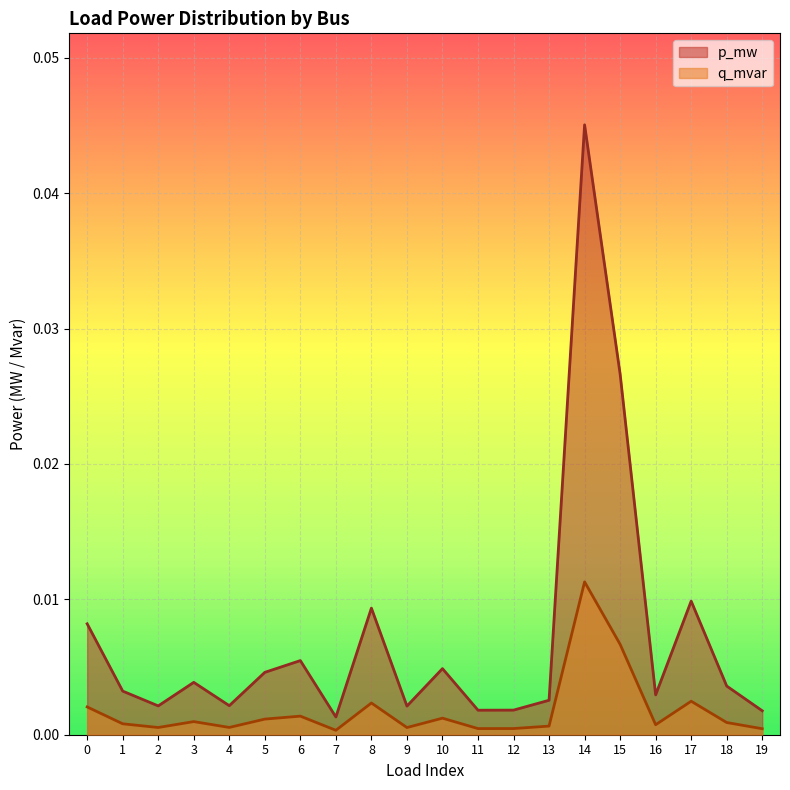

At which category is the sum across all series the highest?

14